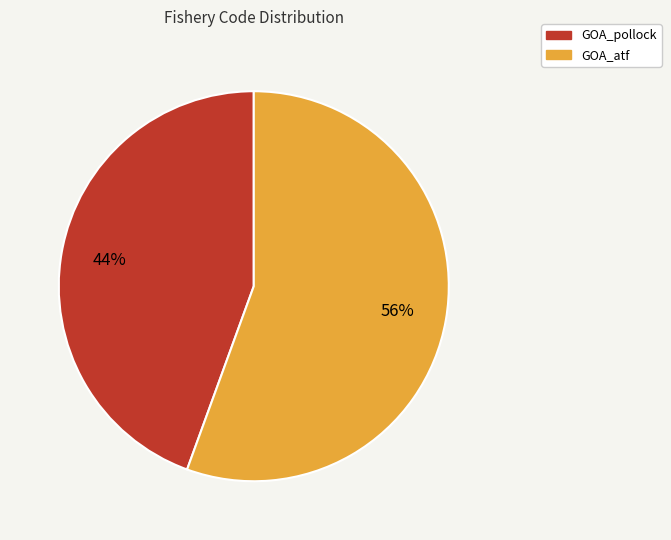

Which has a higher value, GOA_atf or GOA_pollock?

GOA_atf